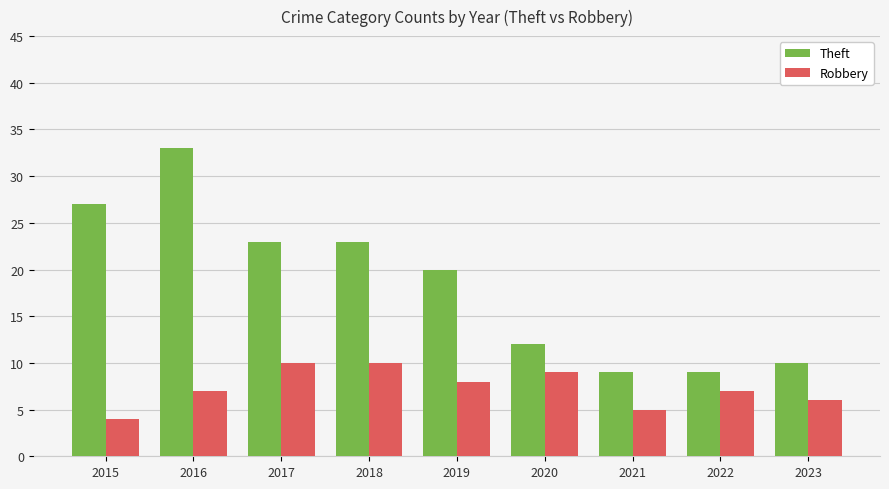

What is the difference between the second highest and second lowest values in the Robbery series?

5